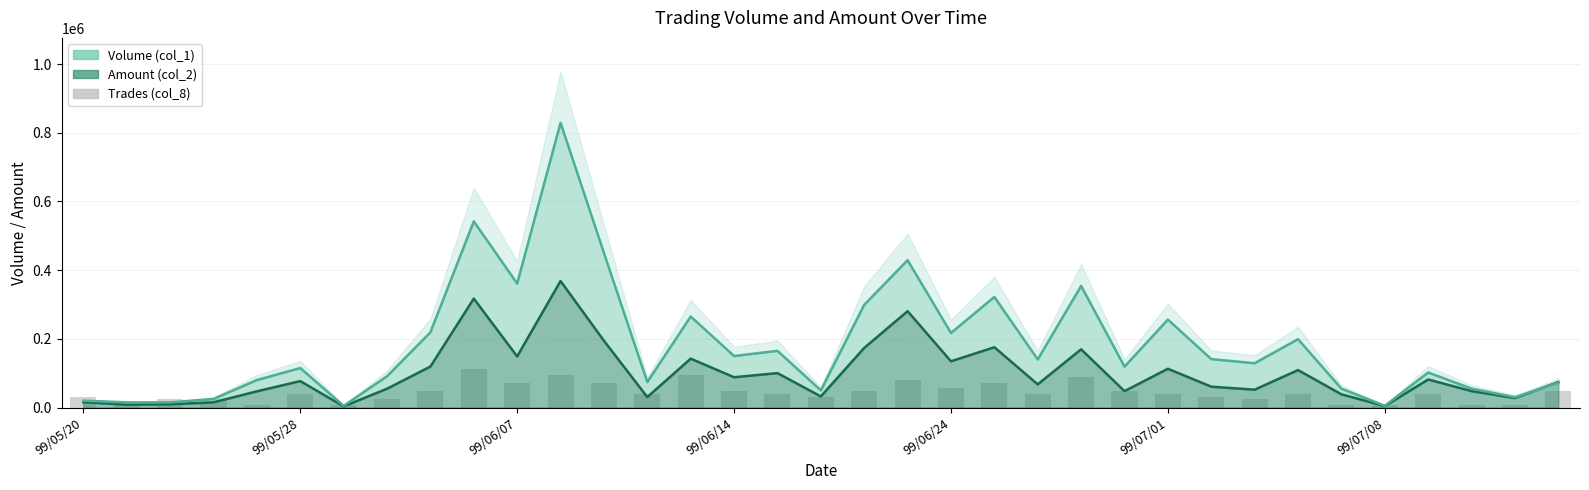

Which category has the highest value across all series?

9